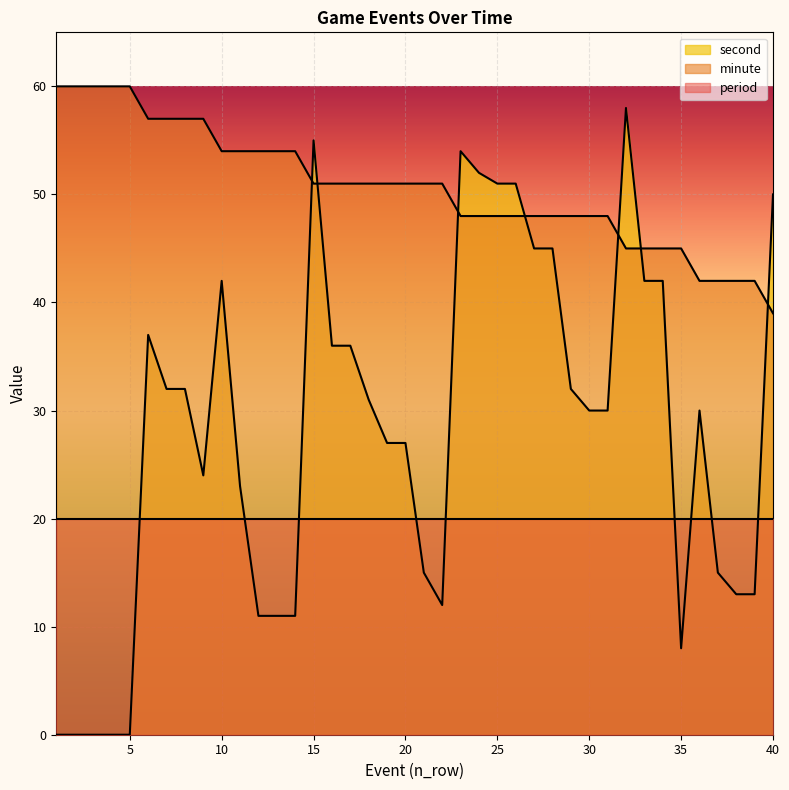

Rank the series by their average value, from highest to lowest.

minute, second, period